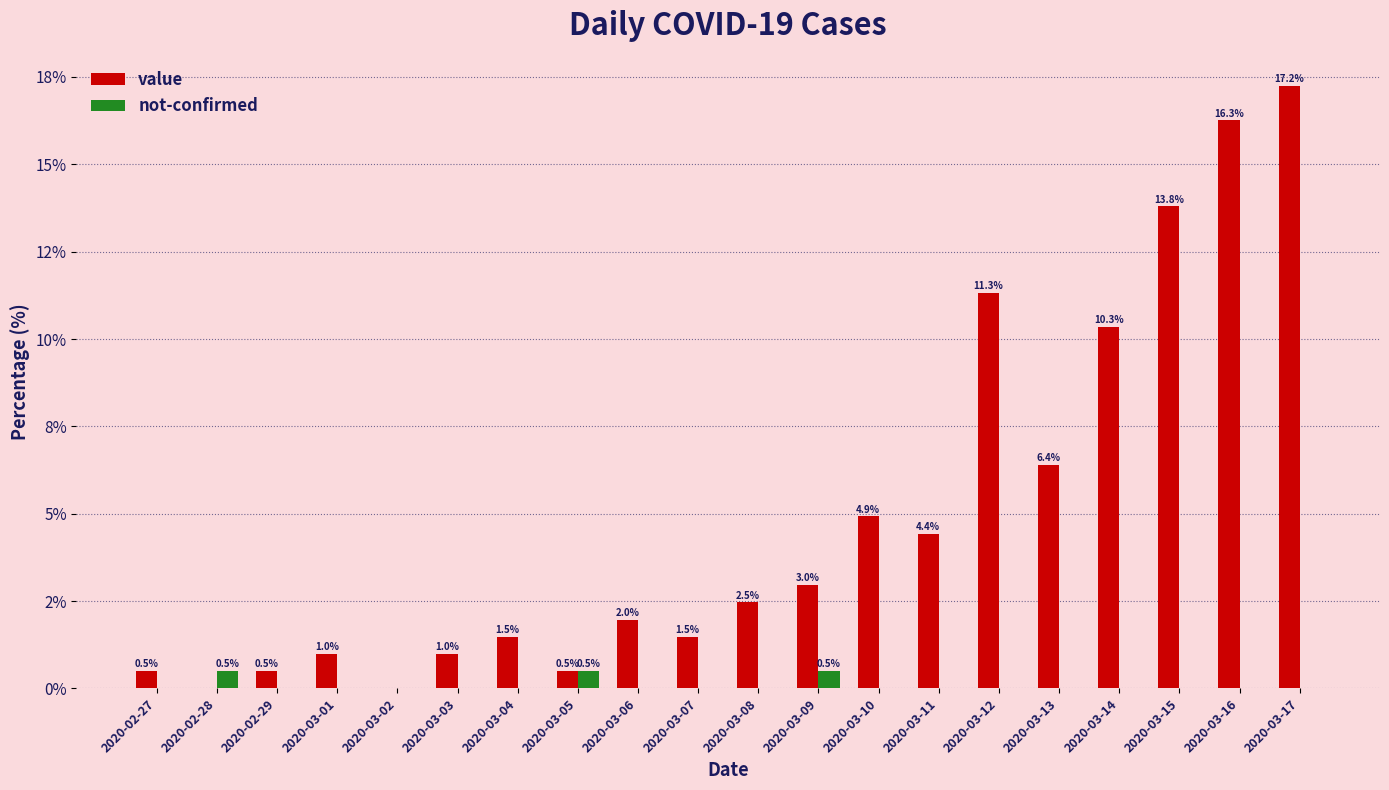

What are all the series names shown in the legend?

value, not-confirmed